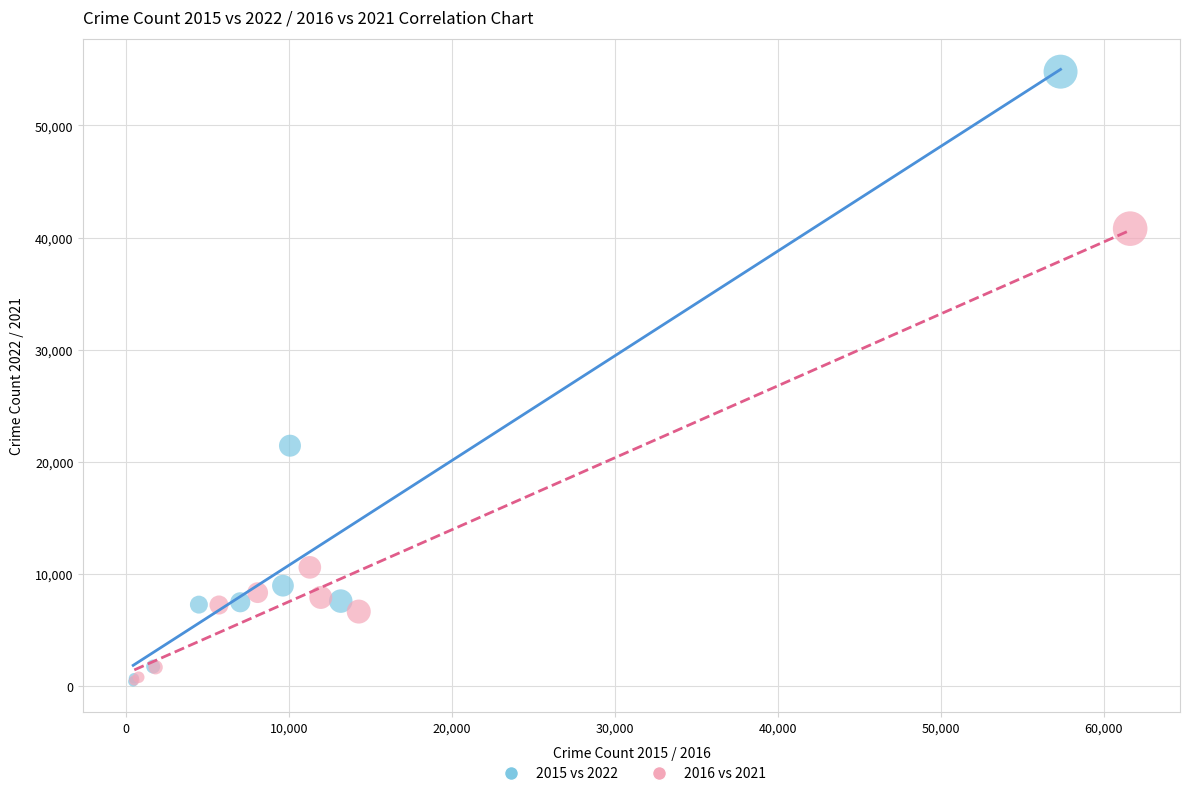

Which series contains the highest Y value?

2015 vs 2022